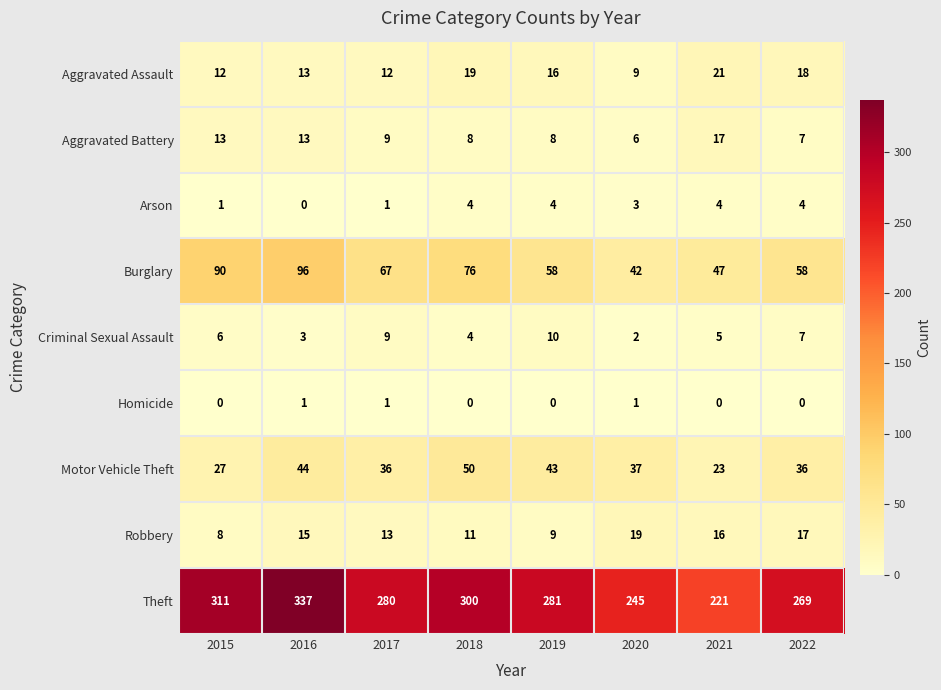

How many values in the Burglary series are below 67?

4